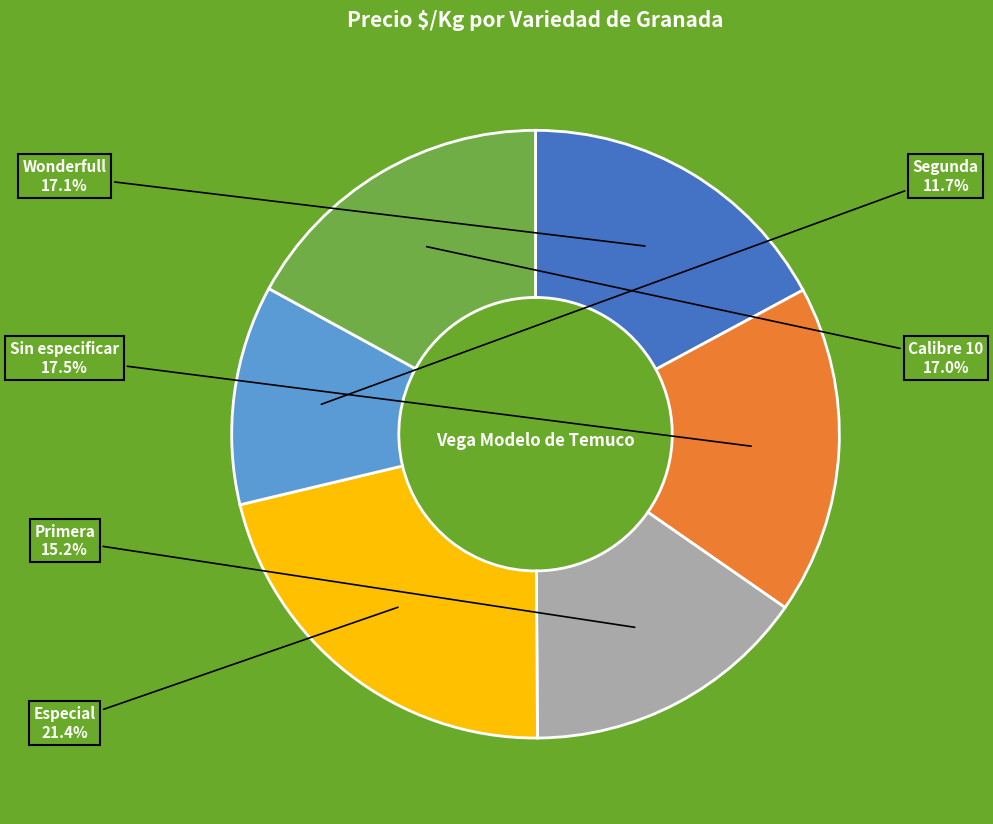

To the nearest percent, what is the combined percentage of Sin especificar and Especial?

39%